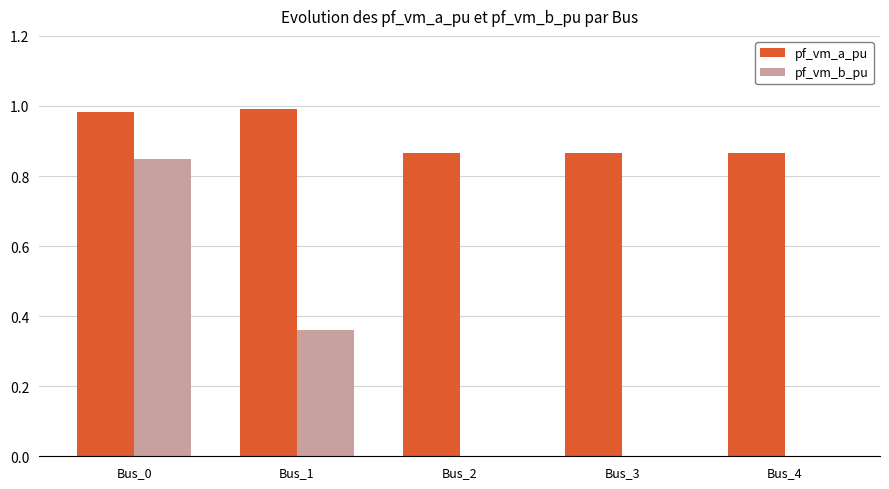

Which series has the largest total across all categories?

pf_vm_a_pu